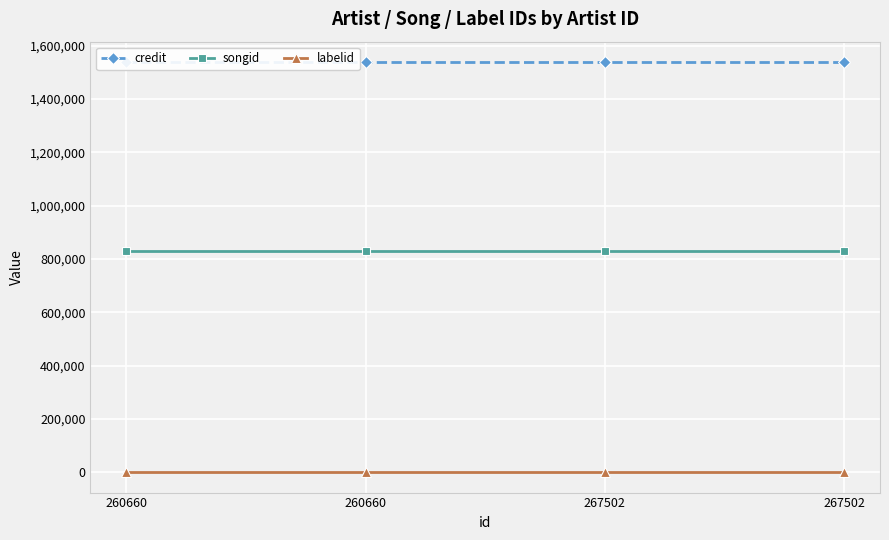

True or false: songid and credit cross at least once.

False